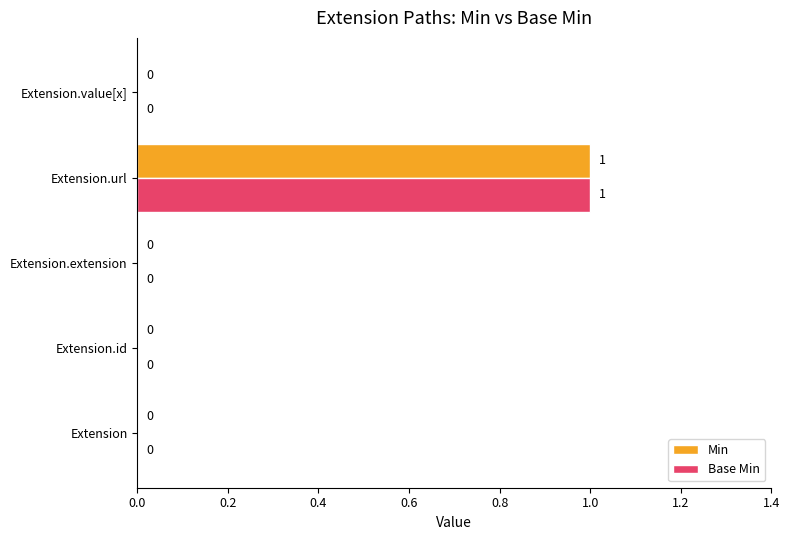

Is the value of Base Min at Extension.value[x] greater than the value of Min at Extension.url?

No